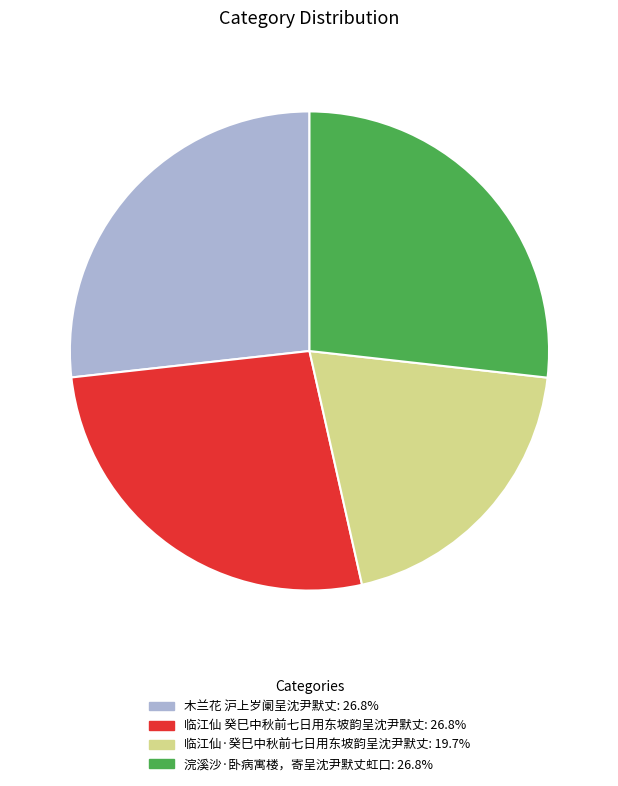

Combined, do 木兰花 沪上岁阑呈沈尹默丈 and 临江仙·癸巳中秋前七日用东坡韵呈沈尹默丈 account for over 50%?

No